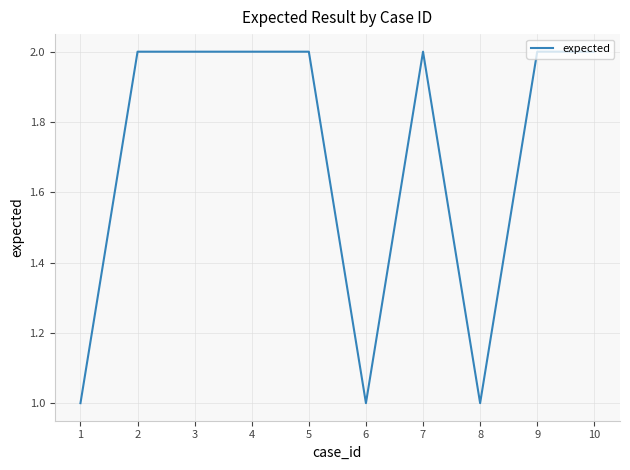

Reading right to left, list all the values displayed in this chart.

10=2	9=2	8=1	7=2	6=1	5=2	4=2	3=2	2=2	1=1